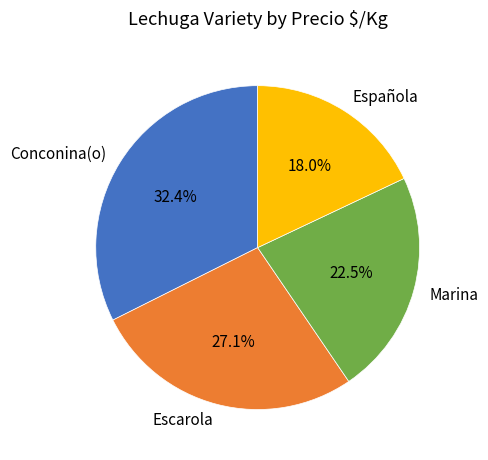

Rank the categories by value from lowest to highest.

Española, Marina, Escarola, Conconina(o)